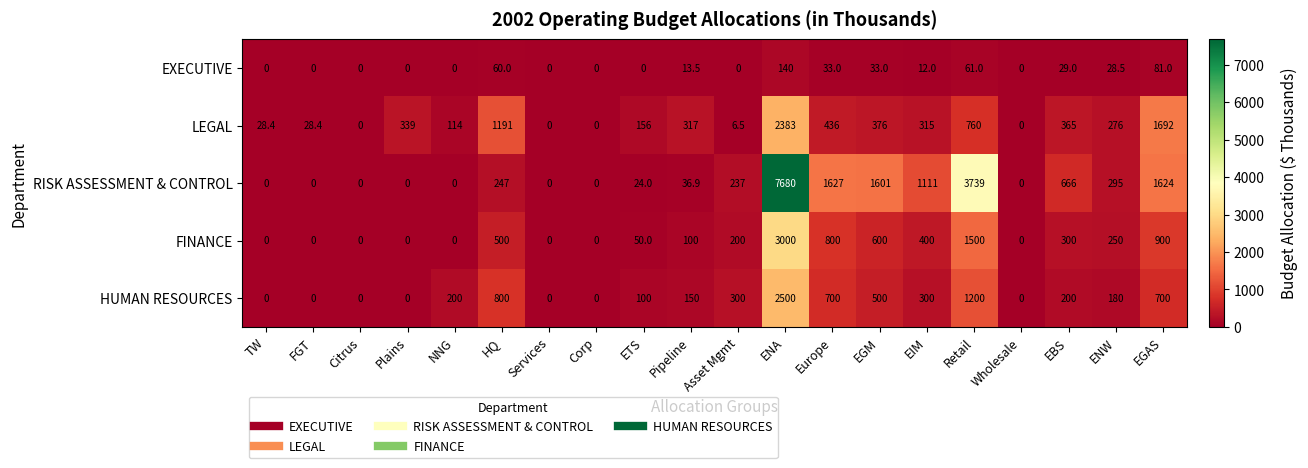

Is it true that RISK ASSESSMENT & CONTROL equals 0.0 at Corp?

True